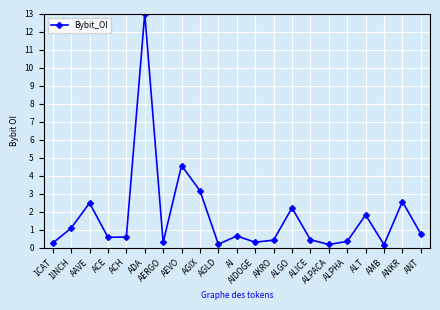

Where is the first local maximum?

AAVE